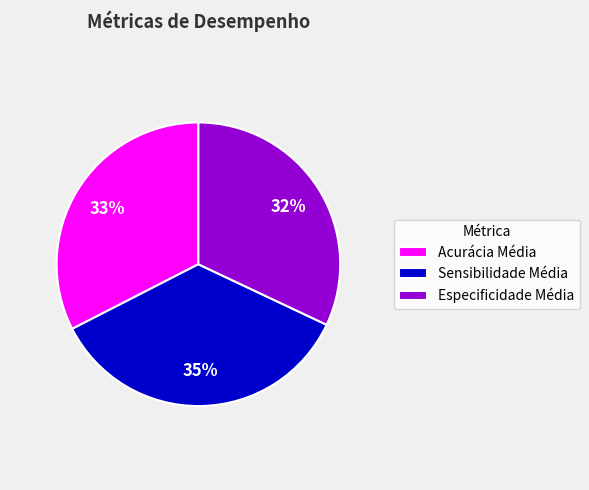

Is it true that Acurácia Média is 45% of the pie?

False